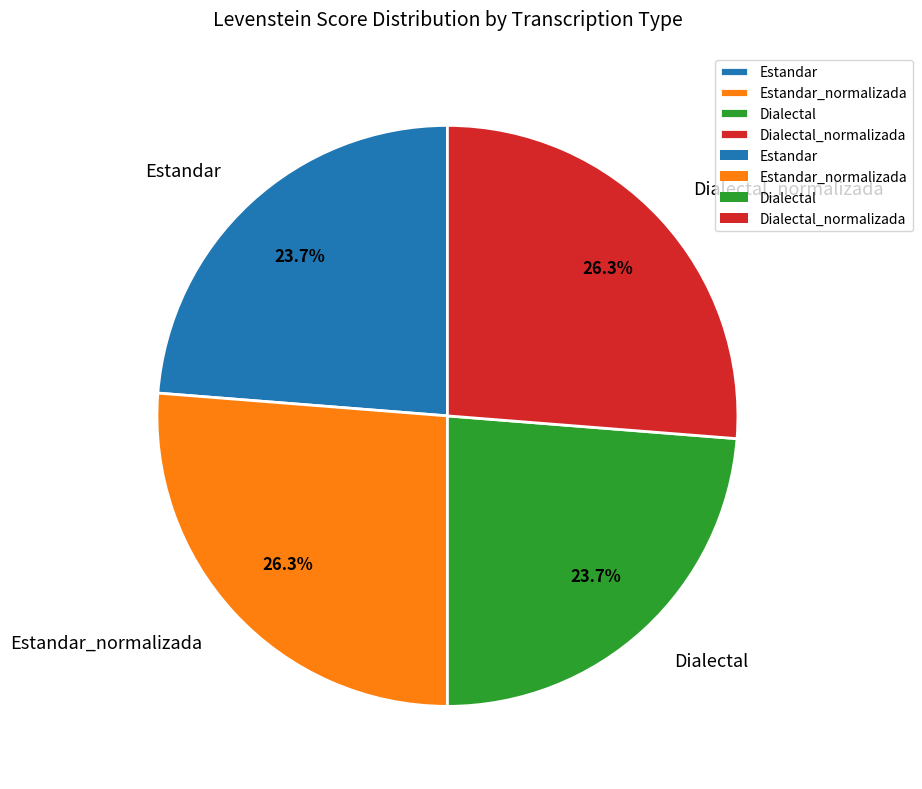

To the nearest percent, what is the combined percentage of Estandar_normalizada and Dialectal?

50%